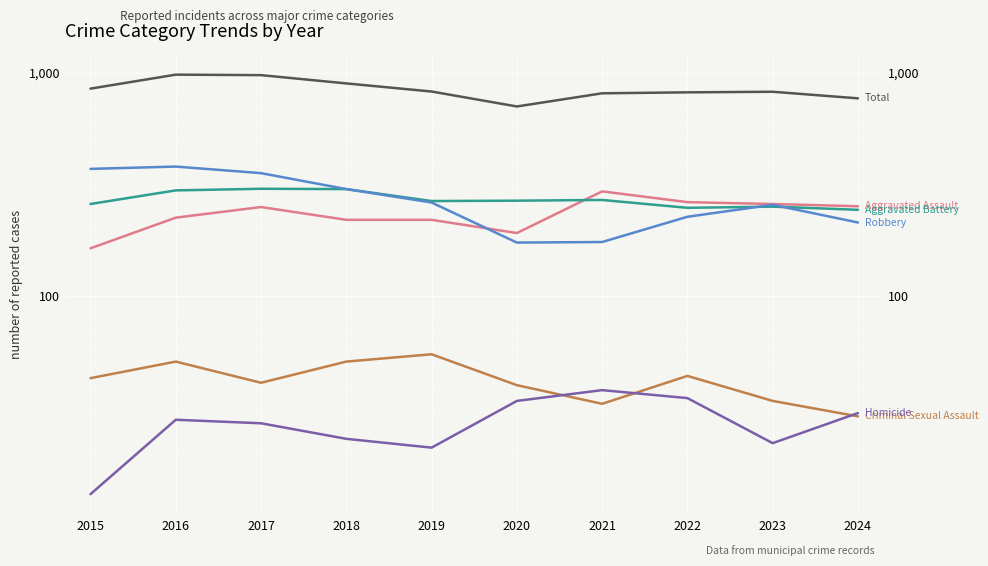

What is the sum of all Aggravated Battery values?

2712